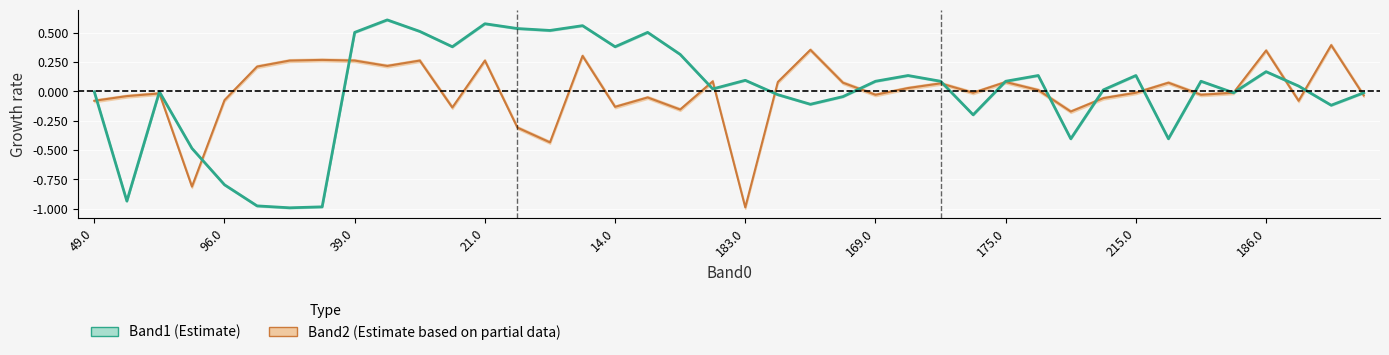

Rank the series by their maximum value, from highest to lowest.

Band1, Band2